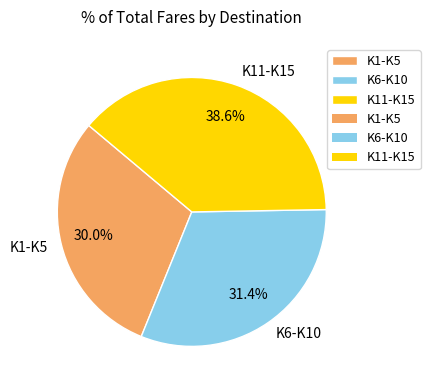

Does K6-K10 represent more than half of the total?

No